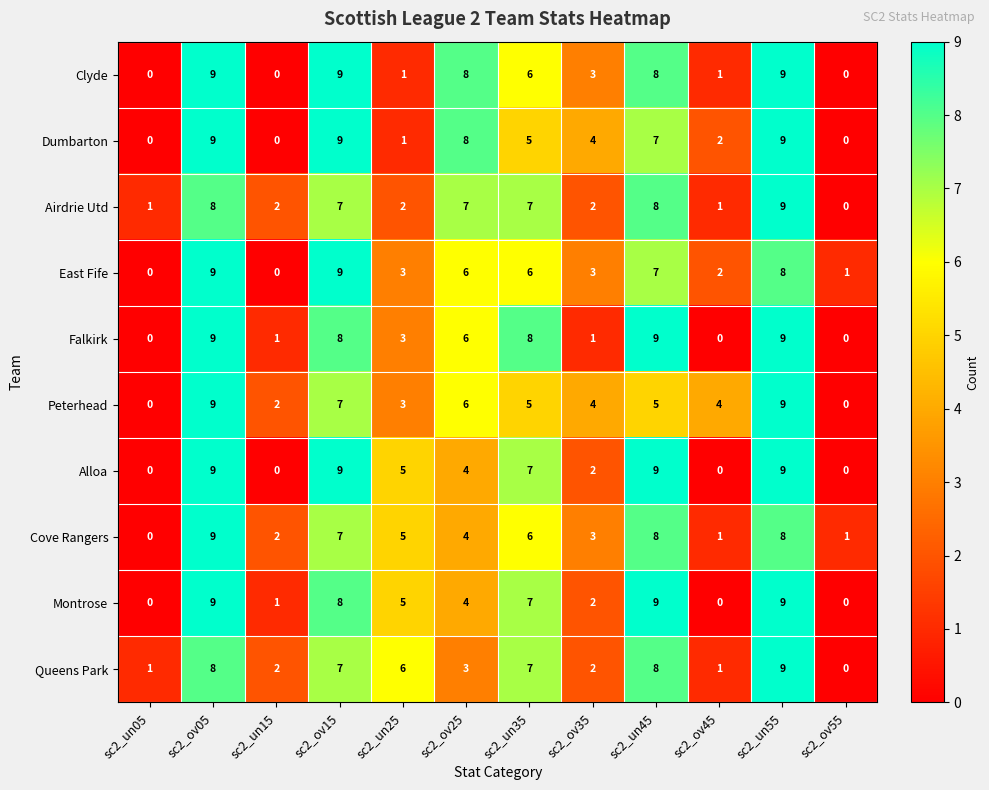

How many positive values does the East Fife series have?

10